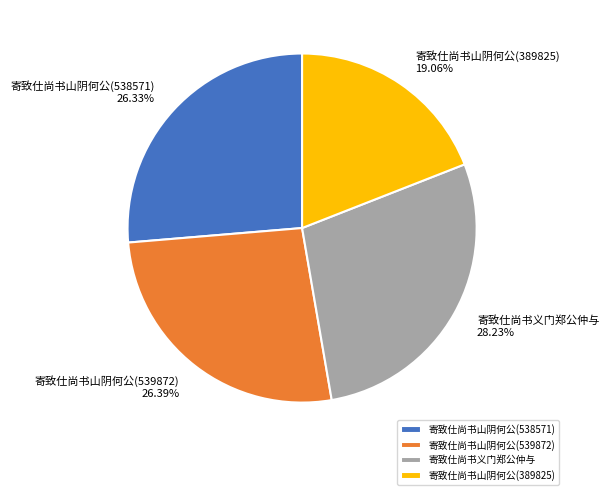

Approximately how many times larger is the value at 寄致仕尚书义门郑公仲与 compared to 寄致仕尚书山阴何公(539872)?

1.1